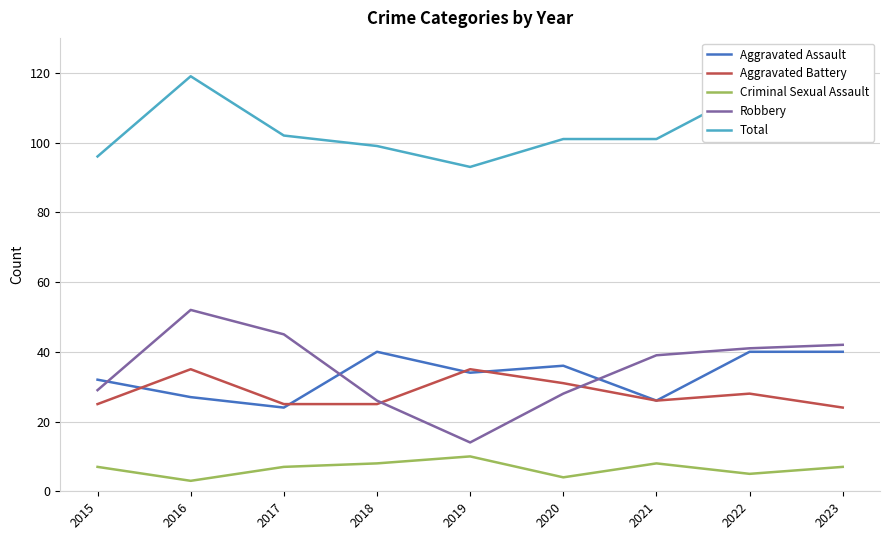

True or false: Criminal Sexual Assault and Robbery cross at least once.

False